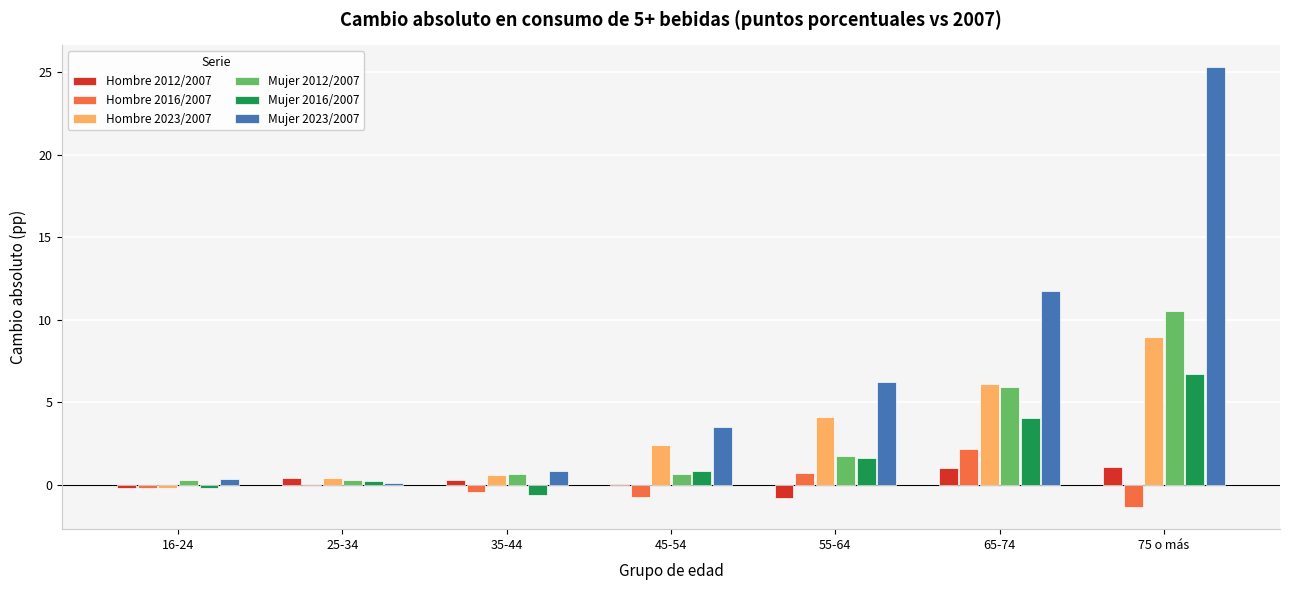

Which series changed the most between 55-64 and 65-74?

Mujer 2023/2007